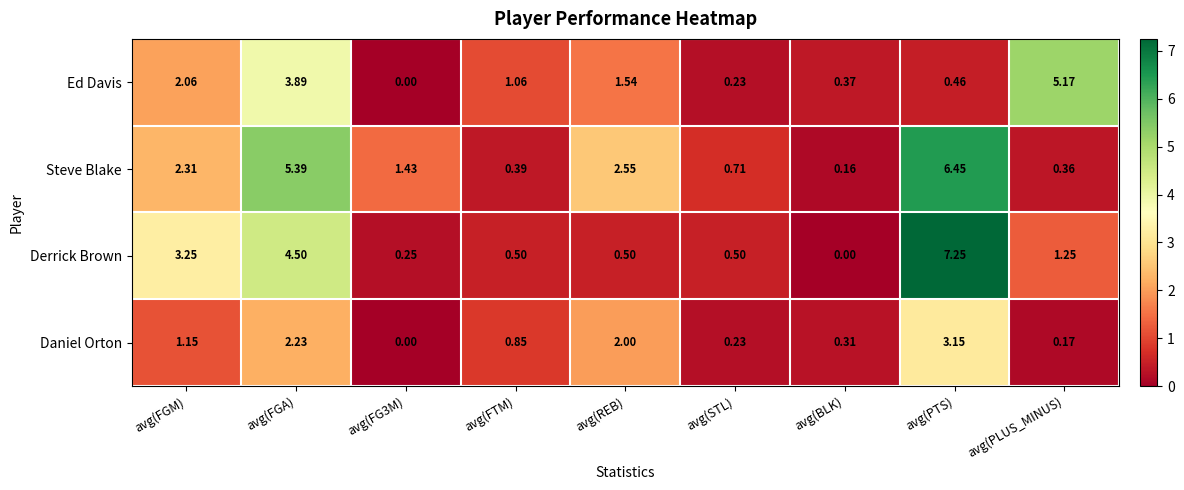

Between avg(FG3M) and avg(PTS), which series saw the biggest shift?

Derrick Brown